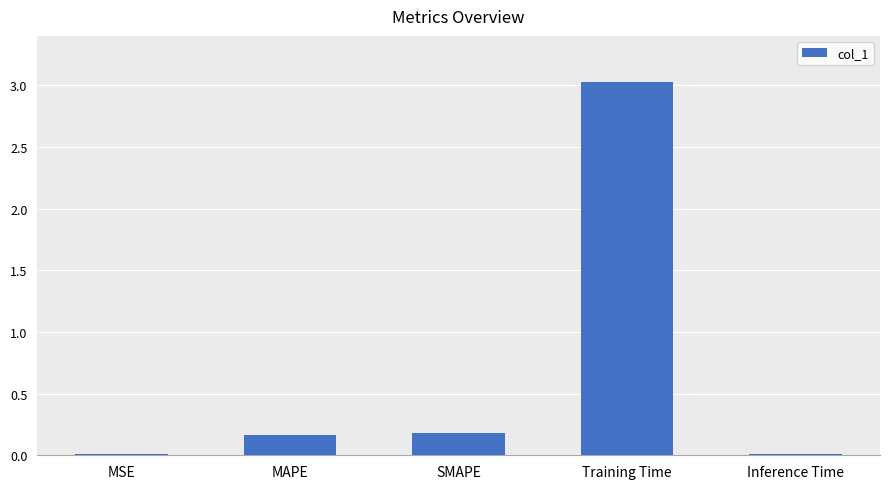

Read the value at Training Time.

3.0